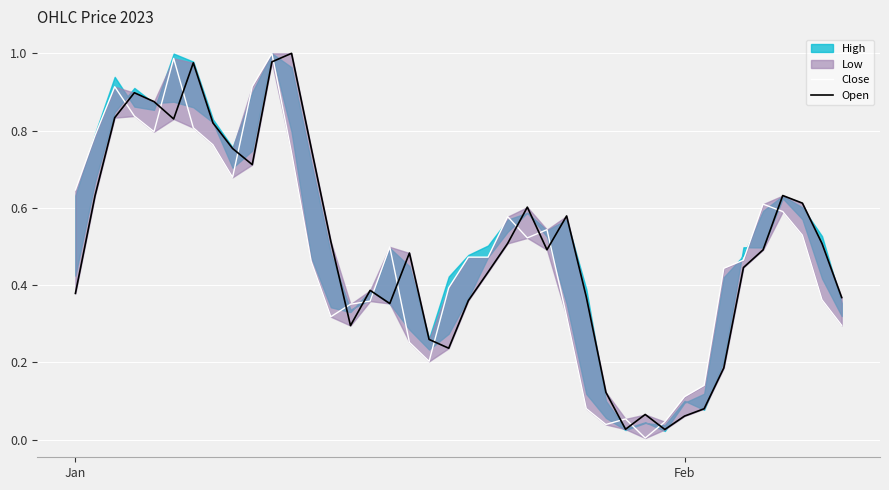

What is the sum of all Open values?

19.9